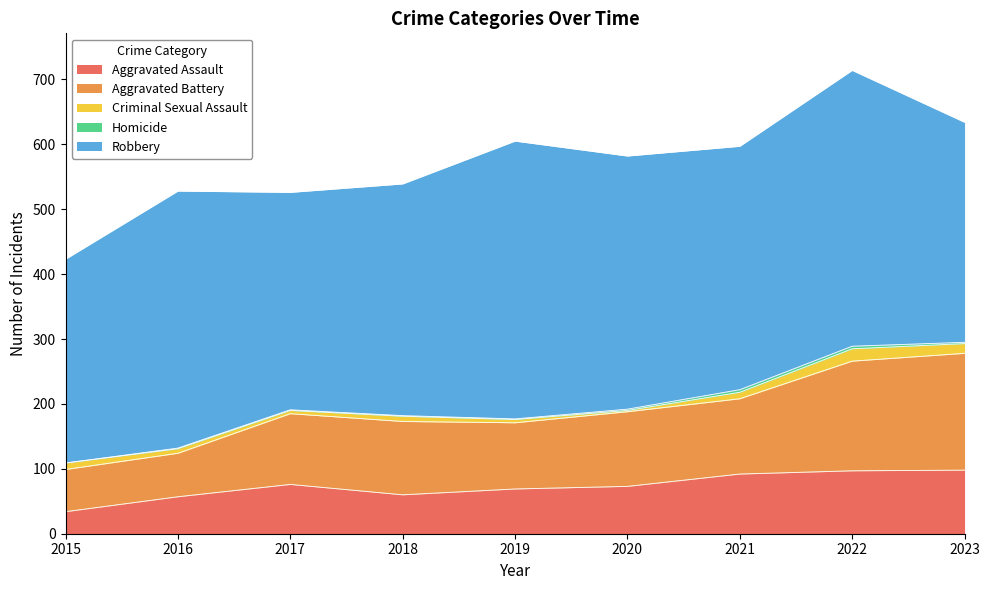

Is it true that Criminal Sexual Assault equals 14 at 2021?

False